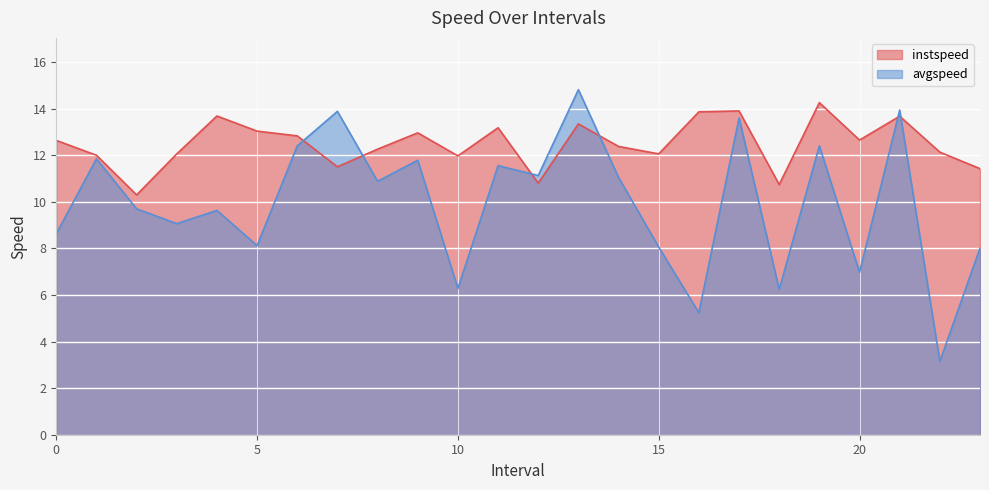

At which category does the chart reach its peak across all series?

13